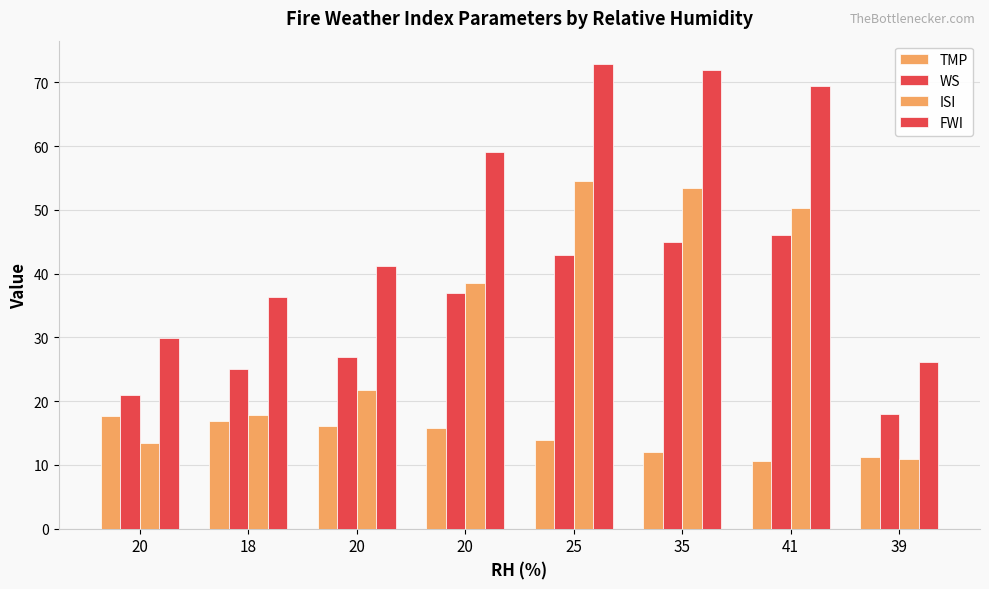

What is the label of the 4th bar from the right?

25